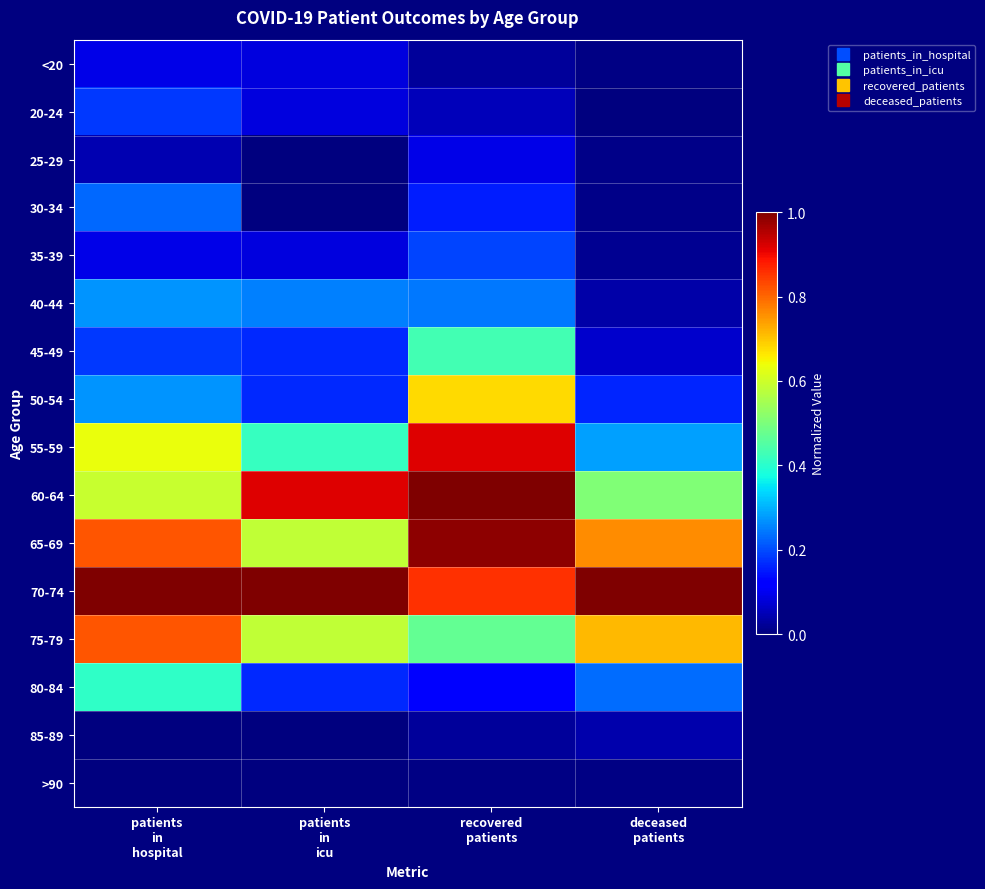

Reading right to left, extract all data points from this chart.

<20: deceased
patients=0.0	recovered
patients=0.0	patients
in
icu=0.1	patients
in
hospital=0.1
20-24: deceased
patients=0.0	recovered
patients=0.1	patients
in
icu=0.1	patients
in
hospital=0.2
25-29: deceased
patients=0.0	recovered
patients=0.1	patients
in
icu=0.0	patients
in
hospital=0.0
30-34: deceased
patients=0.0	recovered
patients=0.2	patients
in
icu=0.0	patients
in
hospital=0.2
35-39: deceased
patients=0.0	recovered
patients=0.2	patients
in
icu=0.1	patients
in
hospital=0.1
40-44: deceased
patients=0.0	recovered
patients=0.2	patients
in
icu=0.2	patients
in
hospital=0.3
45-49: deceased
patients=0.1	recovered
patients=0.4	patients
in
icu=0.2	patients
in
hospital=0.2
50-54: deceased
patients=0.2	recovered
patients=0.7	patients
in
icu=0.2	patients
in
hospital=0.3
55-59: deceased
patients=0.3	recovered
patients=0.9	patients
in
icu=0.4	patients
in
hospital=0.6
60-64: deceased
patients=0.5	recovered
patients=1.0	patients
in
icu=0.9	patients
in
hospital=0.6
65-69: deceased
patients=0.8	recovered
patients=1.0	patients
in
icu=0.6	patients
in
hospital=0.8
70-74: deceased
patients=1.0	recovered
patients=0.9	patients
in
icu=1.0	patients
in
hospital=1.0
75-79: deceased
patients=0.7	recovered
patients=0.5	patients
in
icu=0.6	patients
in
hospital=0.8
80-84: deceased
patients=0.2	recovered
patients=0.1	patients
in
icu=0.2	patients
in
hospital=0.4
85-89: deceased
patients=0.0	recovered
patients=0.0	patients
in
icu=0.0	patients
in
hospital=0.0
>90: deceased
patients=0.0	recovered
patients=0.0	patients
in
icu=0.0	patients
in
hospital=0.0